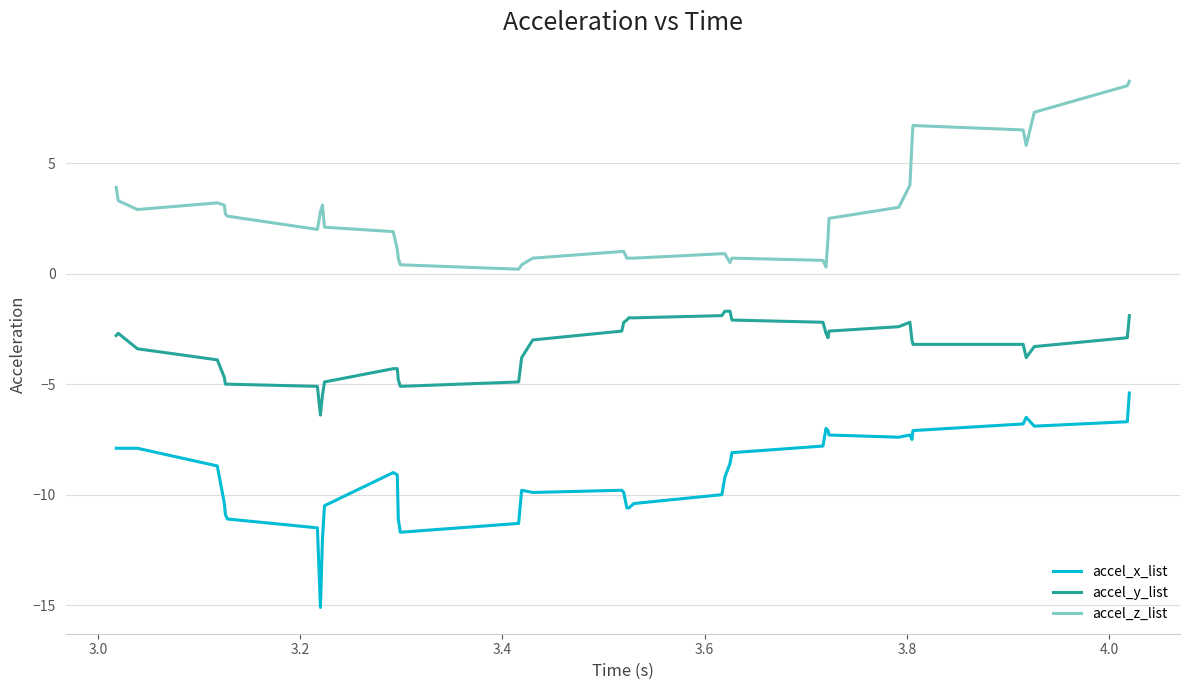

Which series has the largest total across all categories?

accel_z_list